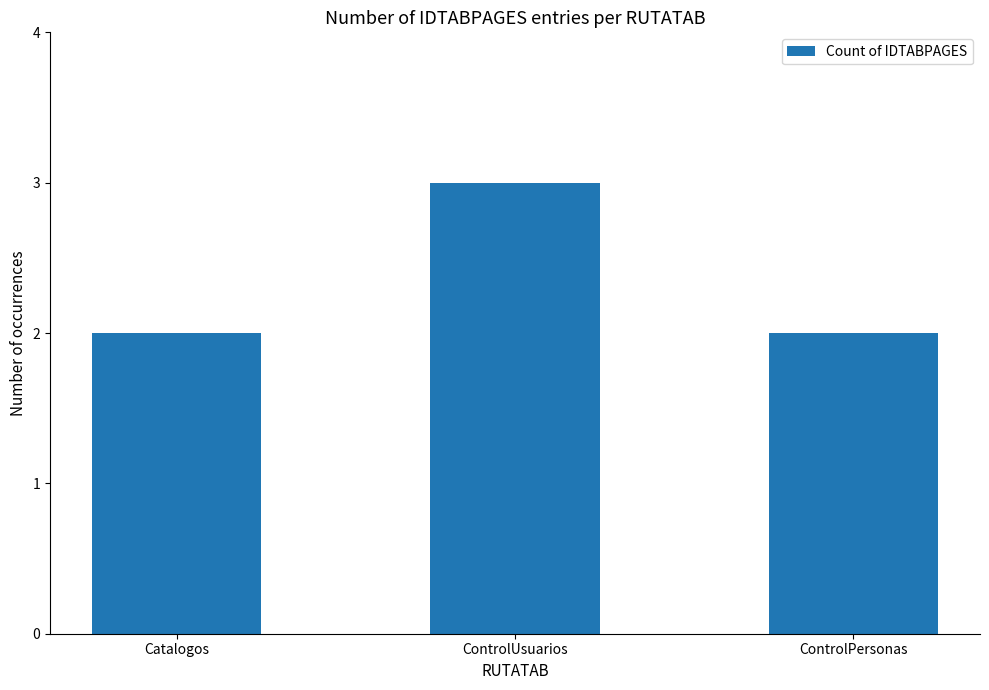

What is the label of the 1st bar from the left?

Catalogos